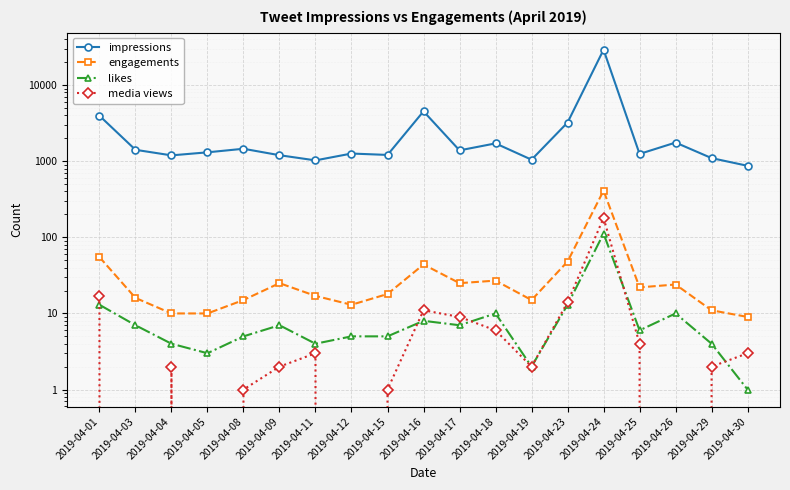

How many lines are shown in the chart?

4